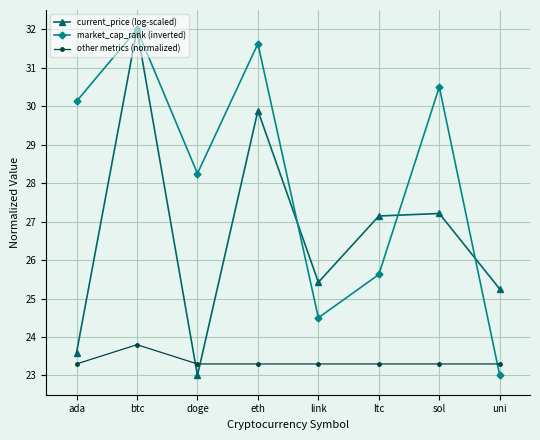

Where is the first local maximum for market_cap_rank (inverted)?

btc